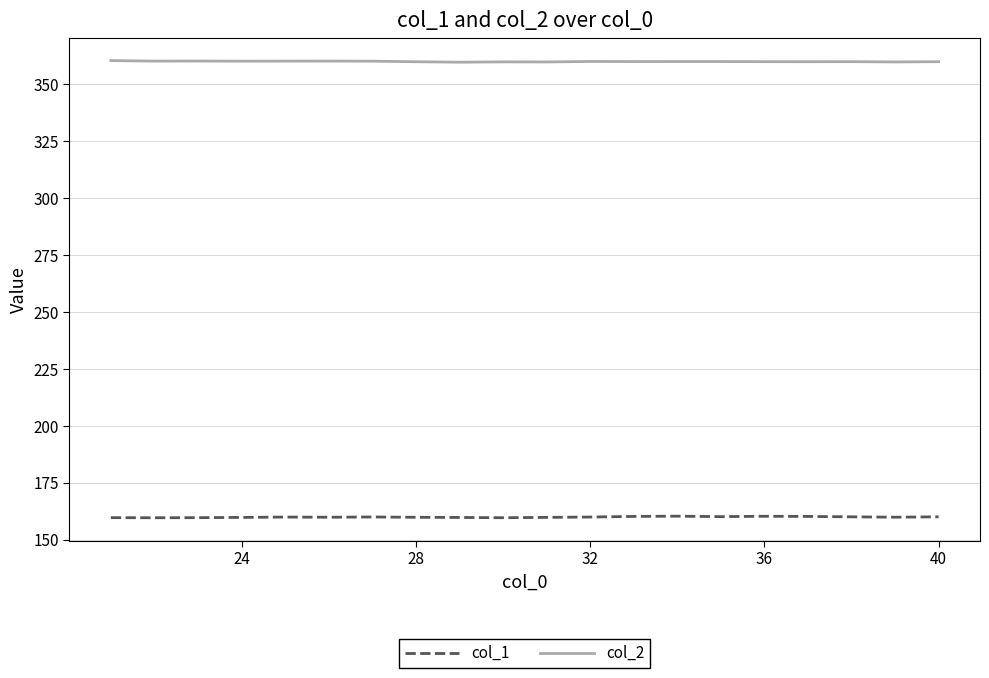

List the series in order of their overall mean, lowest first.

col_1, col_2